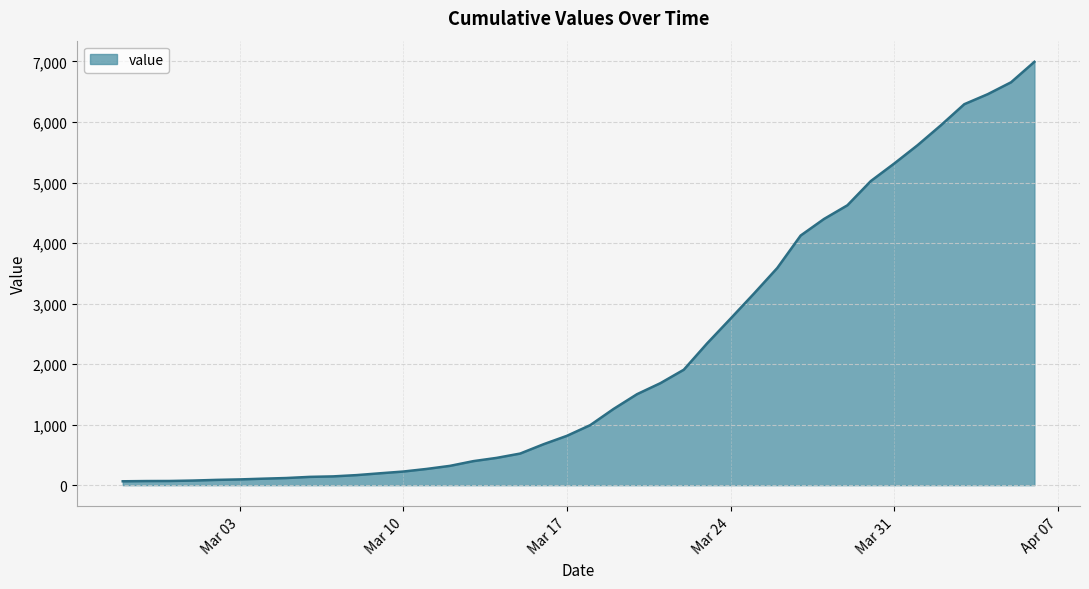

What is the sum of all values?

85642